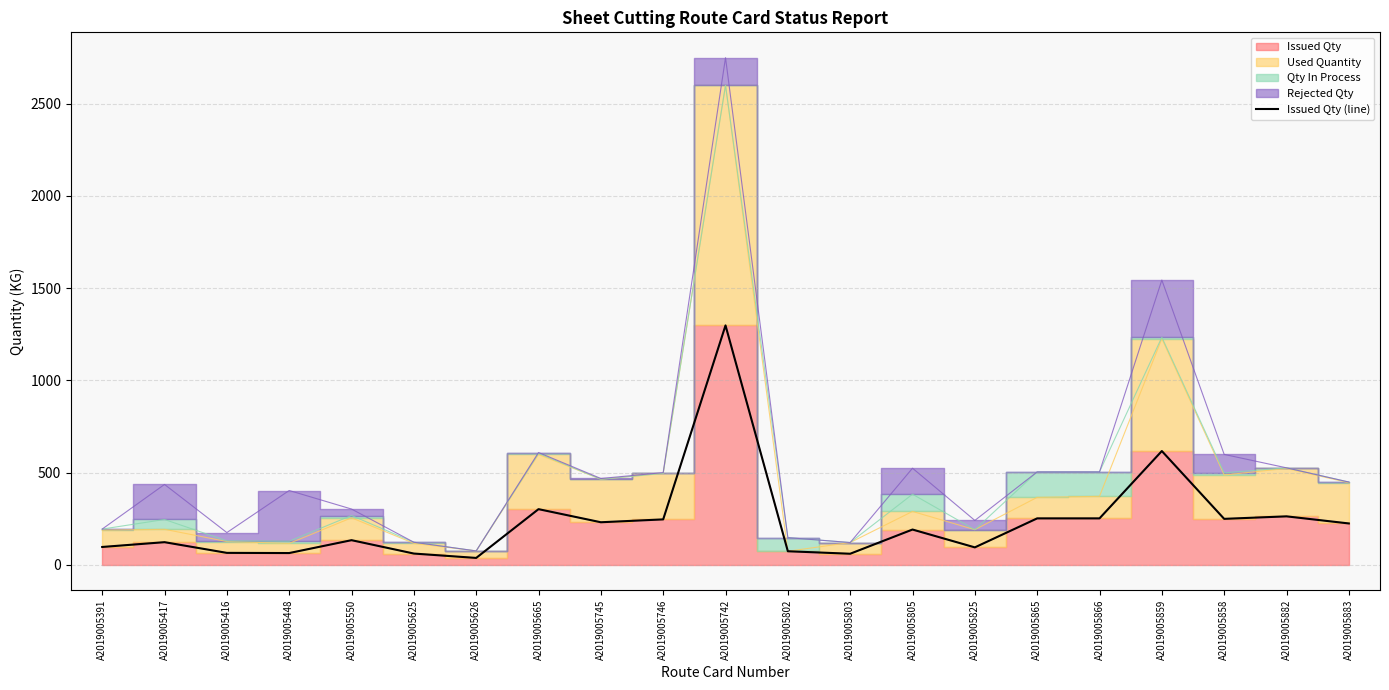

Which label corresponds to the smallest value in the chart?

A2019005626